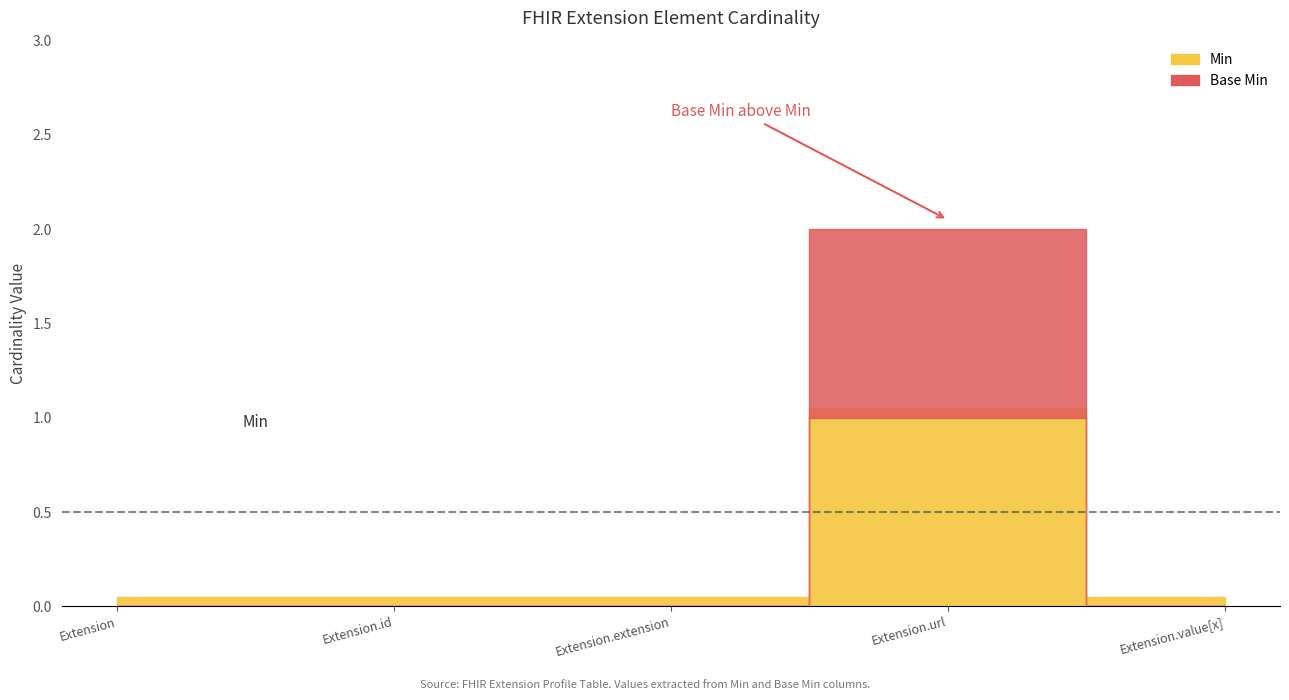

Is it true that Min equals 0 at Extension.id?

True